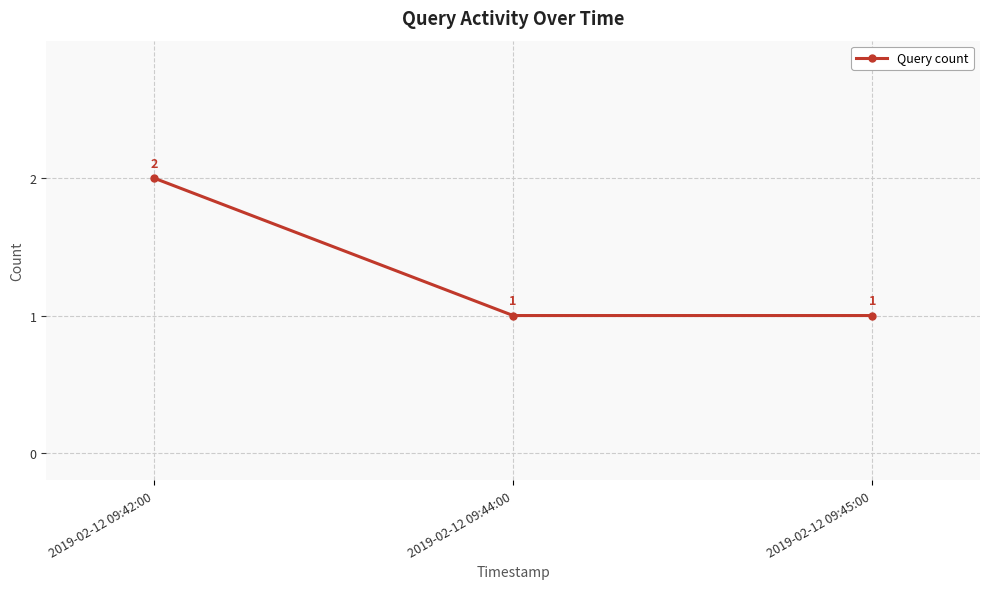

What is the difference between the maximum and minimum values?

1